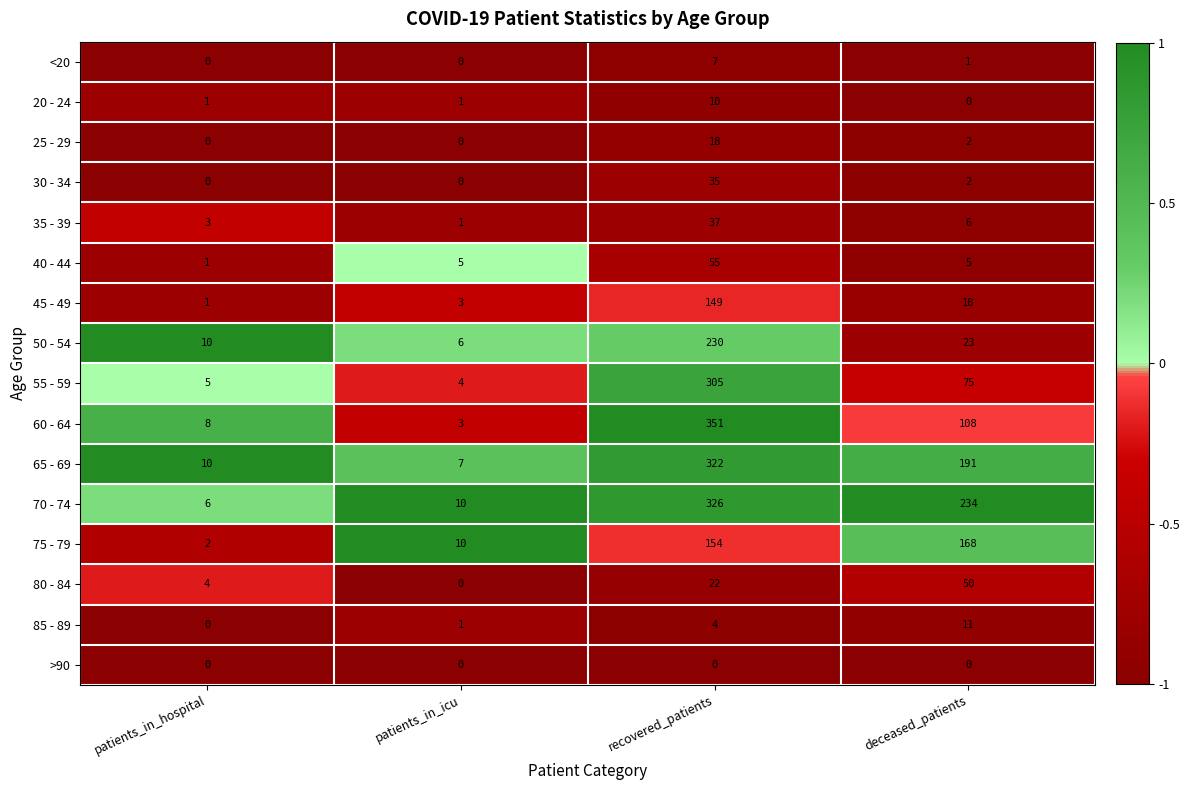

Rank the series by their maximum value, from lowest to highest.

>90, <20, 20 - 24, 85 - 89, 25 - 29, 30 - 34, 35 - 39, 80 - 84, 40 - 44, 45 - 49, 75 - 79, 50 - 54, 55 - 59, 65 - 69, 70 - 74, 60 - 64